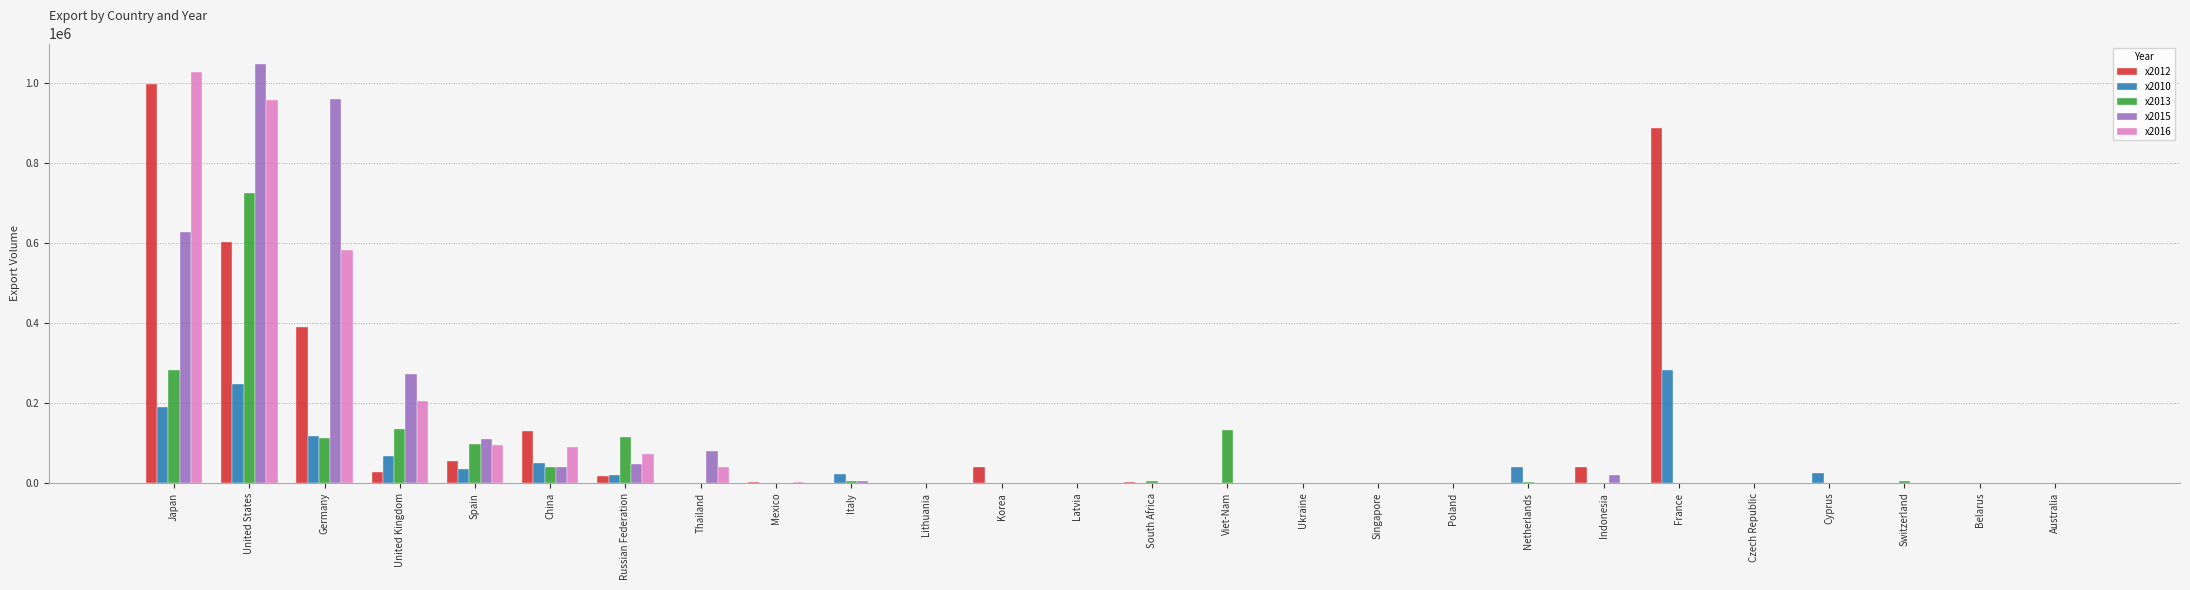

Where does the x2015 series first go above 7?

Japan